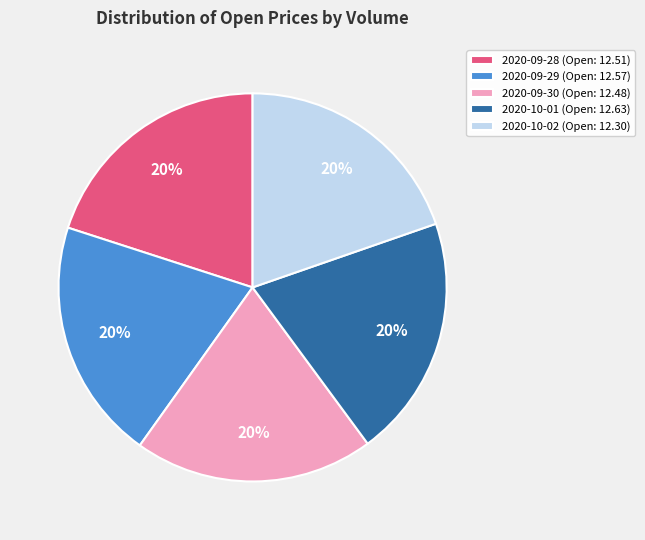

To the nearest percent, what is the average slice percentage?

20%